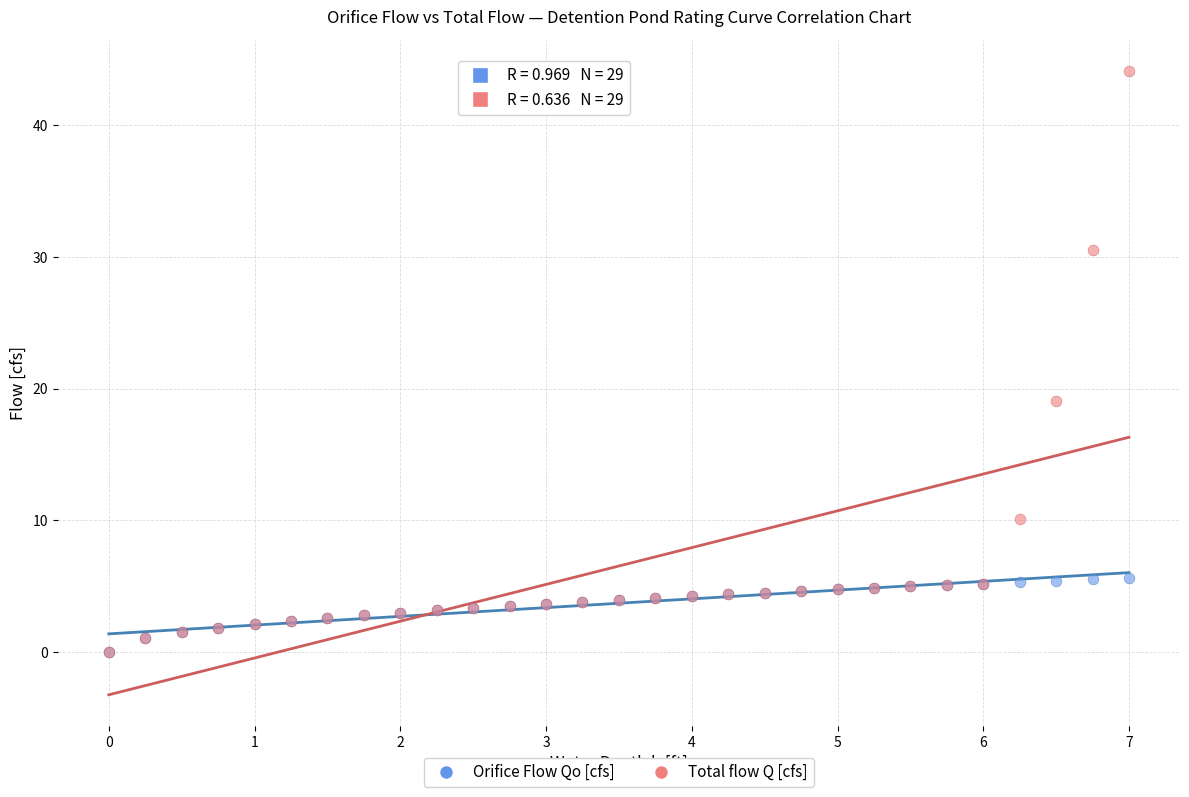

In the Total flow Q [cfs] series, what Y value is closest to 22?

19.0